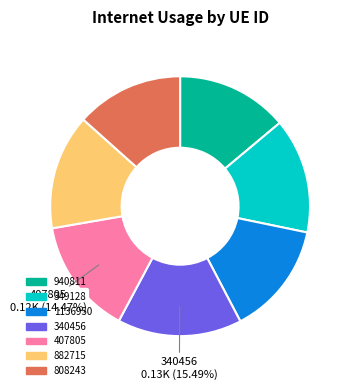

To the nearest percent, what percentage of the pie is 940811?

14%